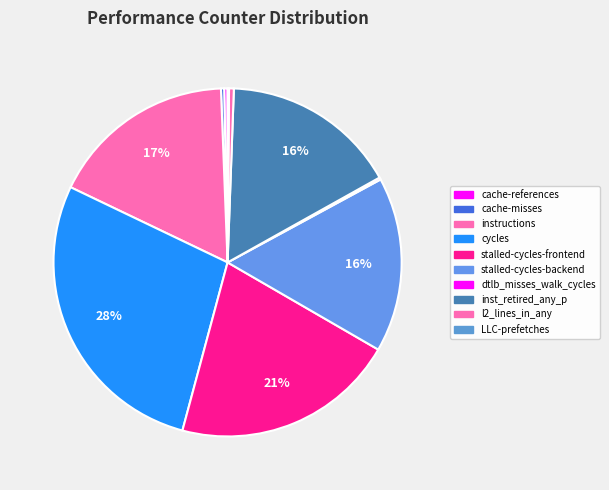

Count the number of slices in the pie.

10